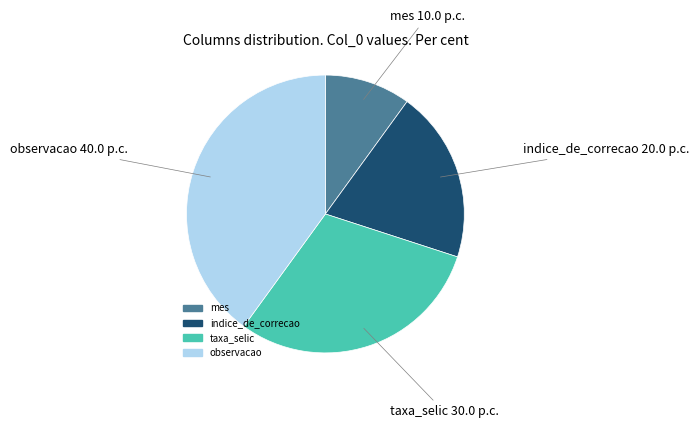

Is it true that indice_de_correcao is 20% of the pie?

True